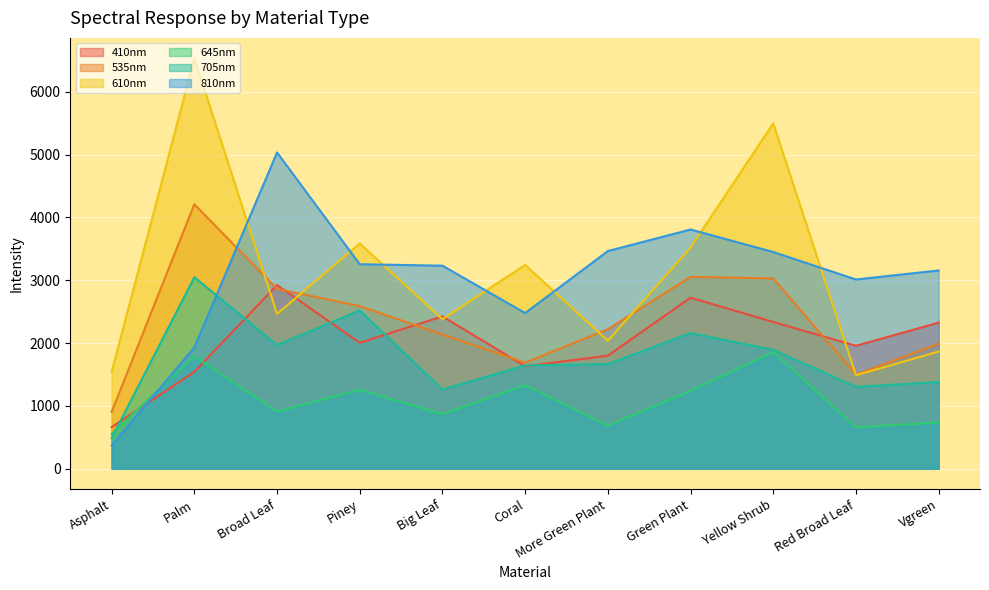

Is it true that 645nm equals 2626.4 at Palm?

False